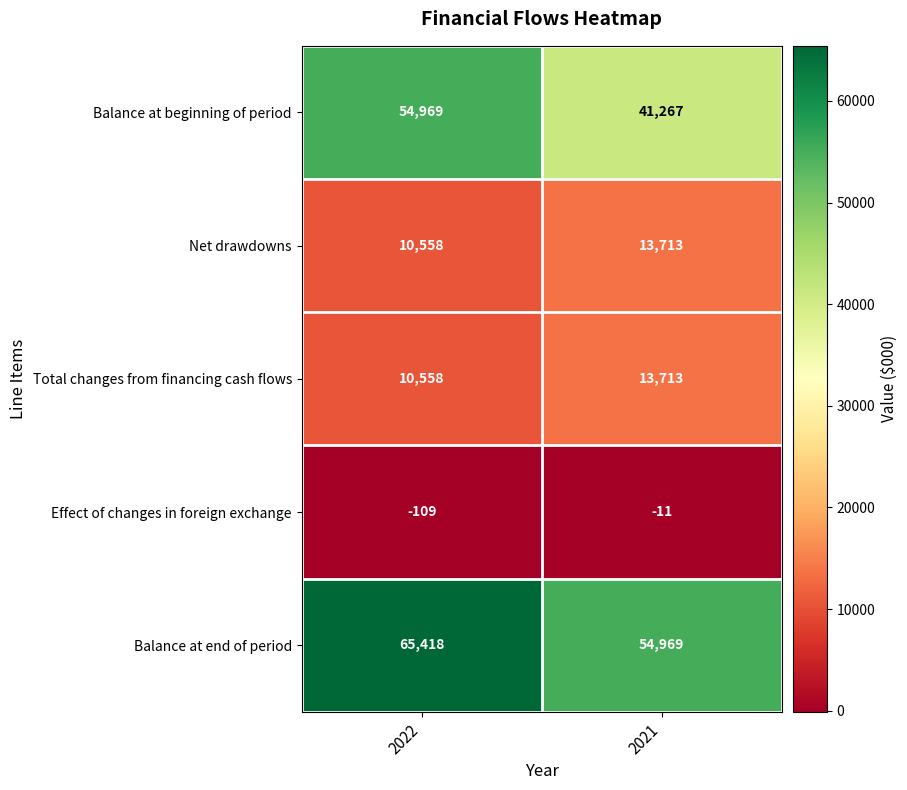

What is the difference between the Net drawdowns values at 2021 and 2022?

3155